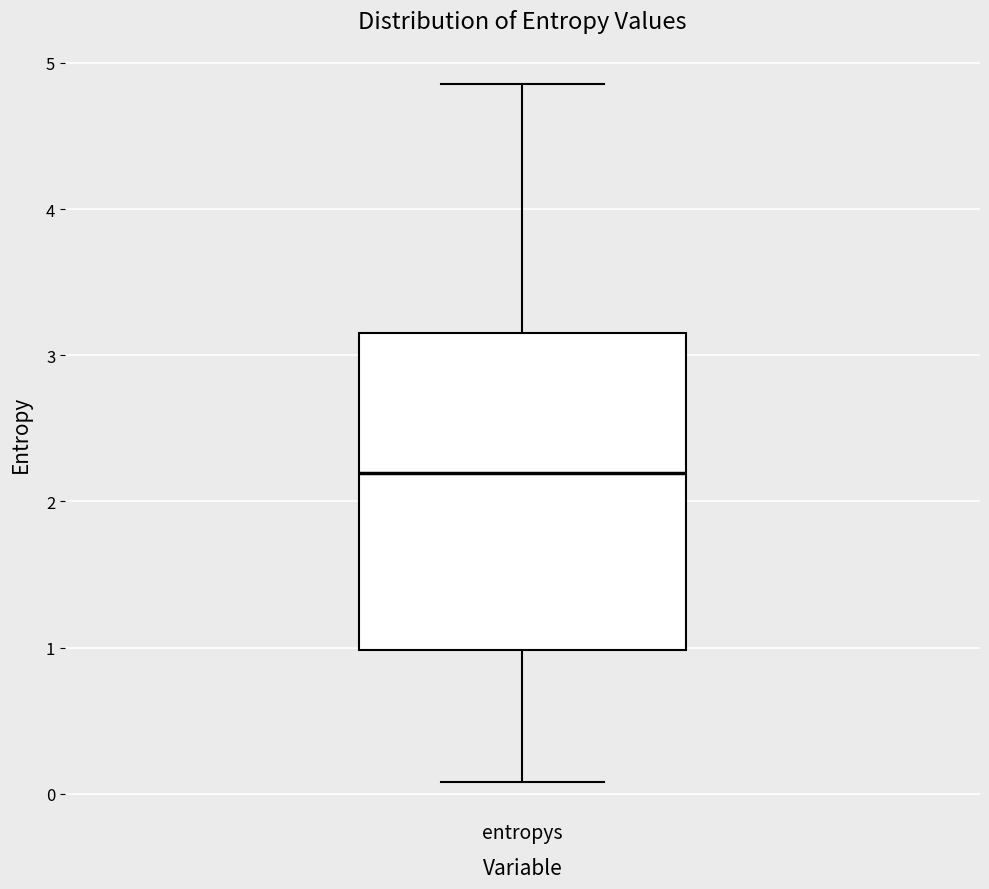

Read this box plot against the y-axis: the position of the median line, the range covered by the box, and the ends of both whiskers. The values are not printed on the chart, so give them approximately, as read against the axis.

median 2.2, box 1.0 to 3.2, whiskers 0.1 to 4.9